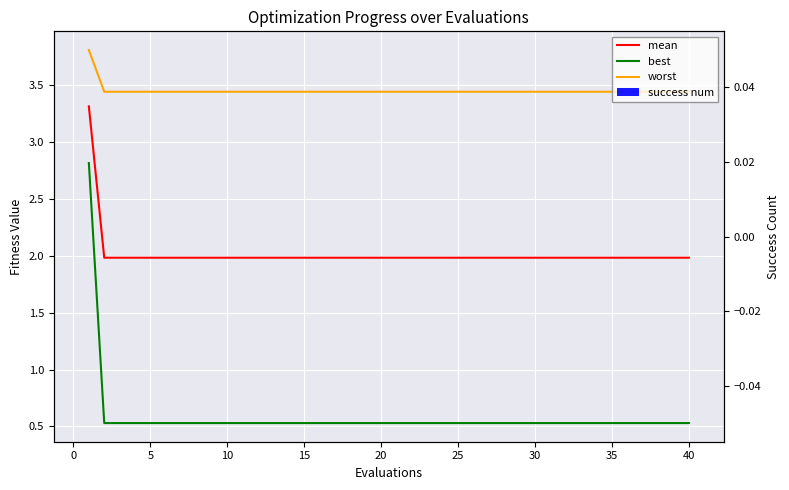

What is the difference between the maximum and minimum values in the mean series?

1.3